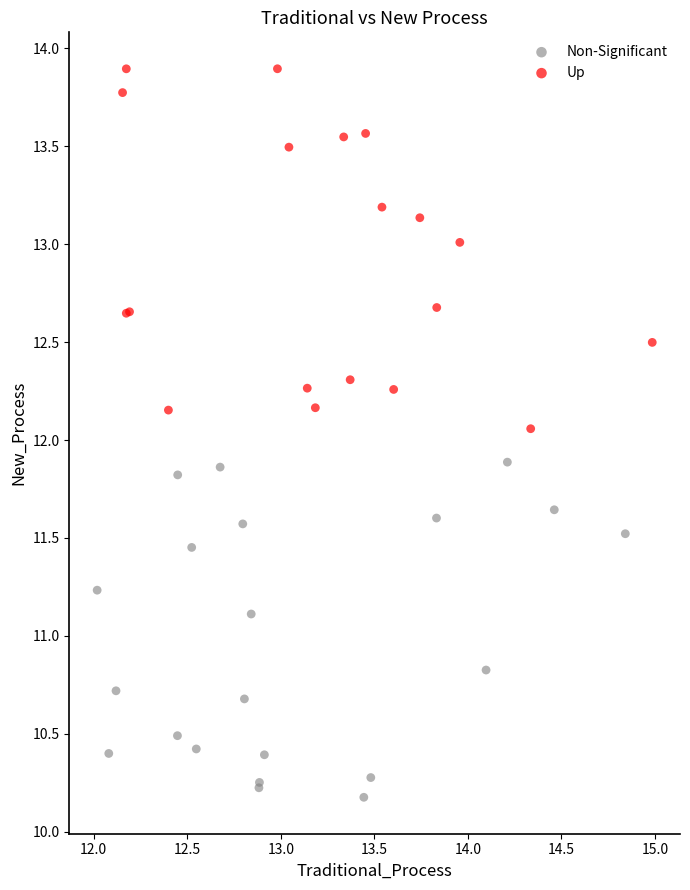

Which series reaches the maximum Y coordinate?

Up